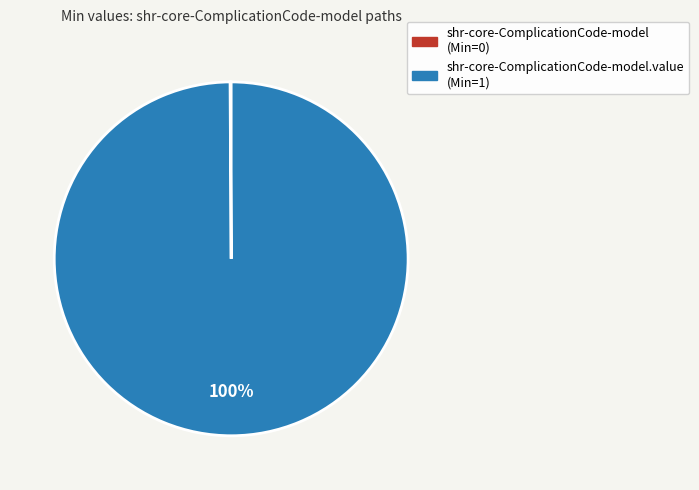

To the nearest percent, what is the difference between the largest and smallest slice percentages?

100%